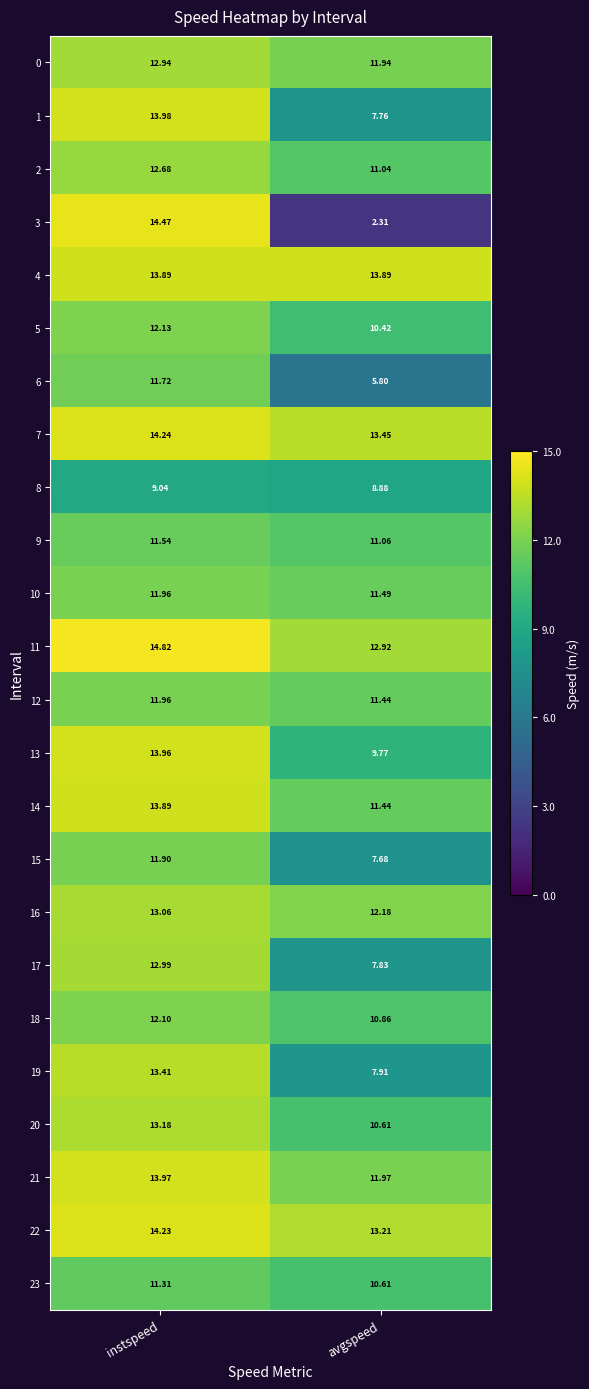

What is the minimum value shown in the chart?

2.3